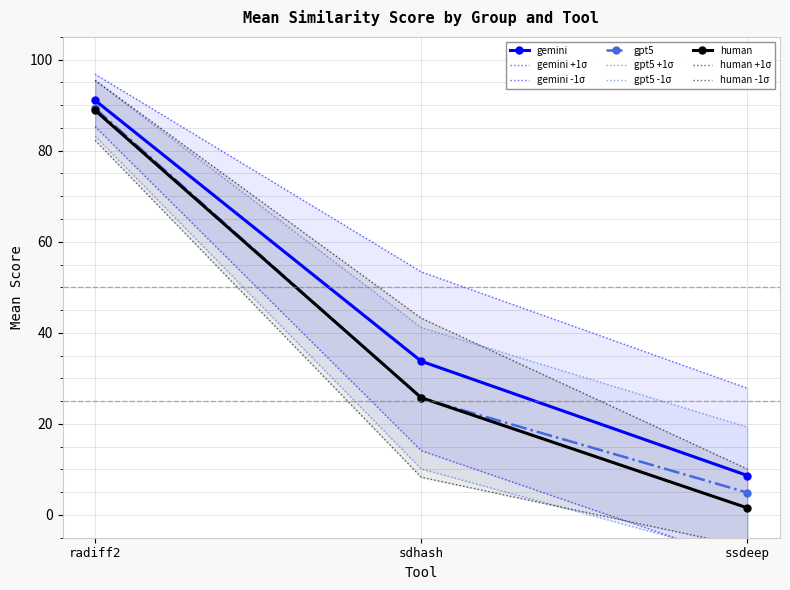

The value of human at sdhash is 16.2. True or false?

False